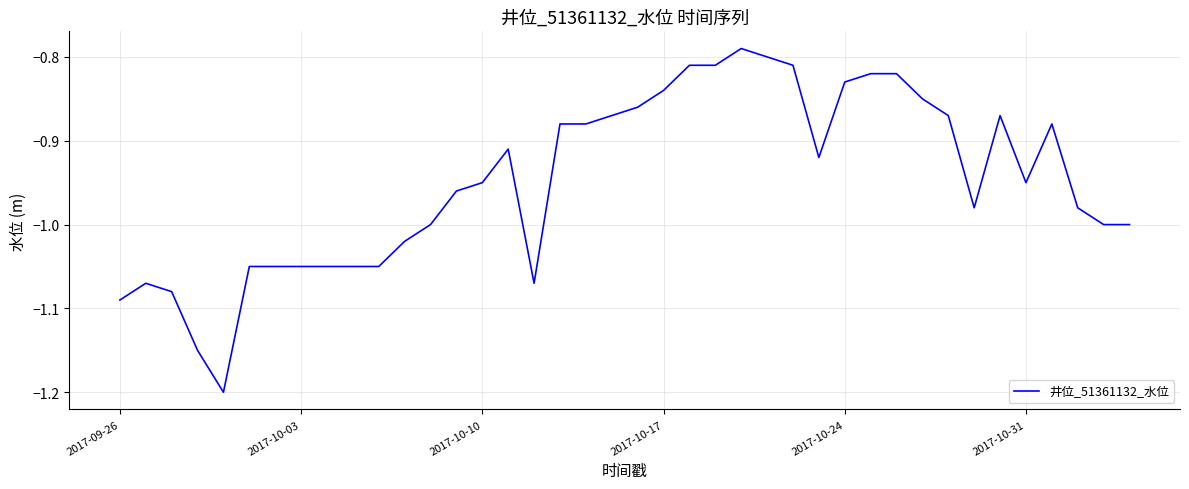

What is the difference between the maximum and minimum values?

0.4